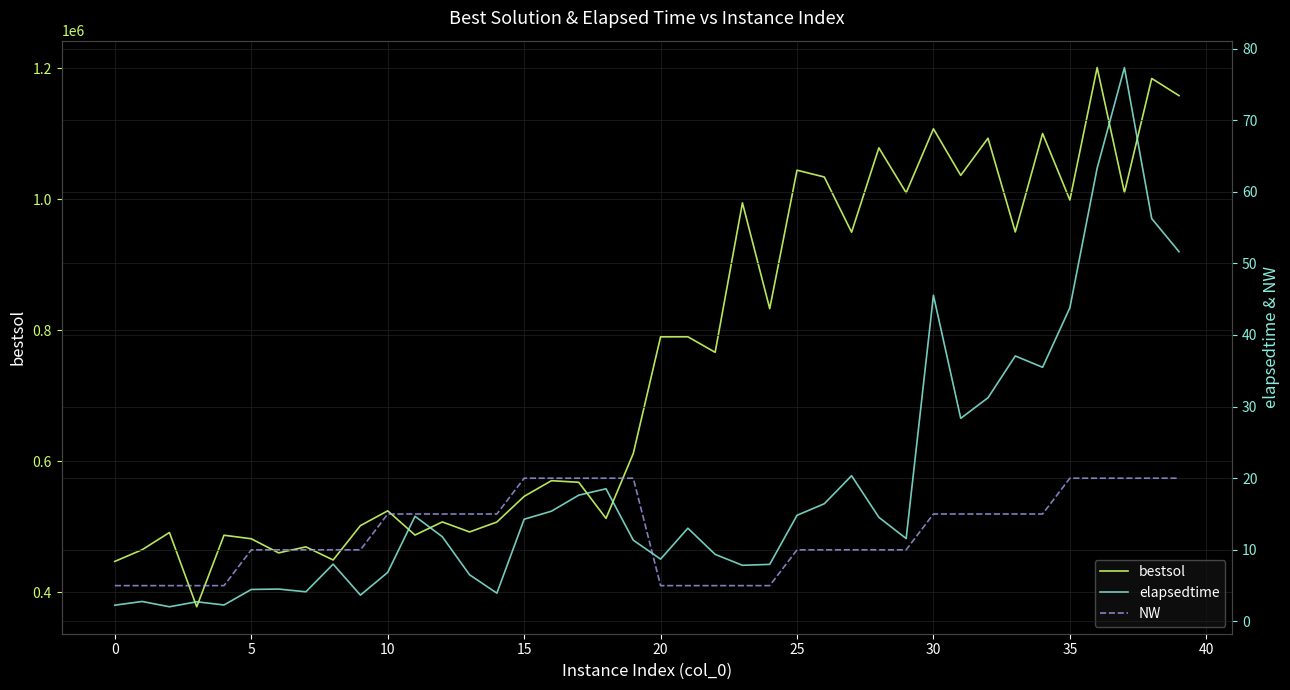

How many categories are shown in the chart?

40